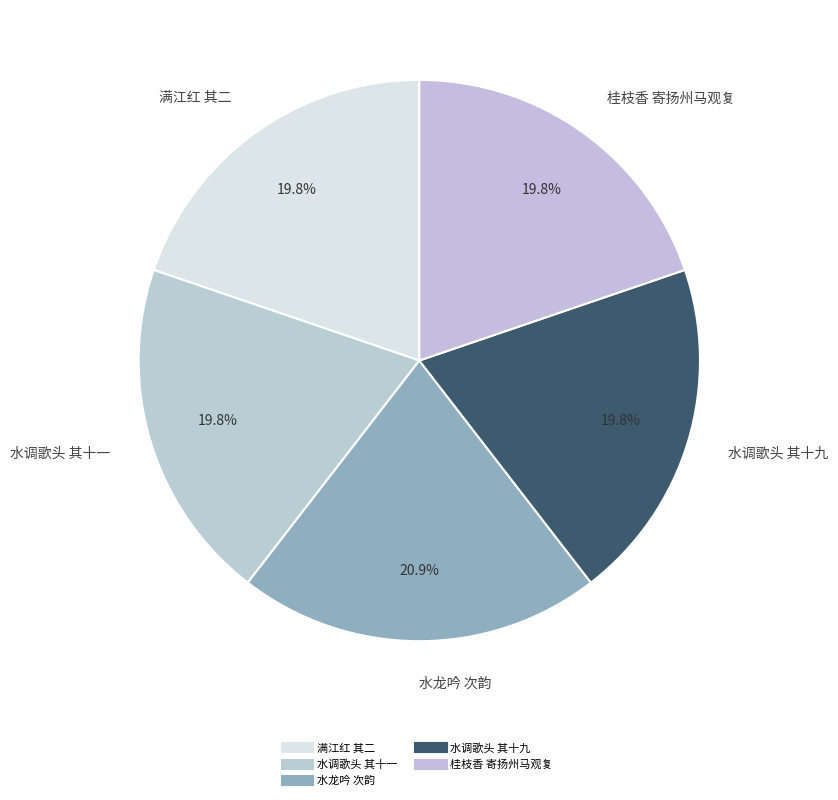

How many slices are in this pie chart?

5